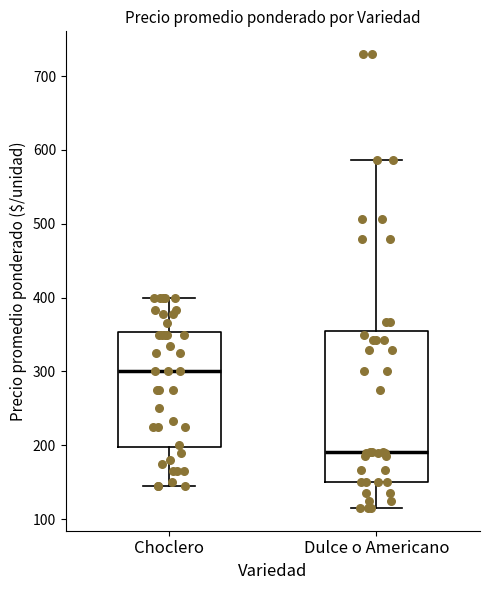

Where is the lower edge of the box for Choclero on the y-axis? The values are not printed on the chart, so give them approximately, as read against the axis.

200